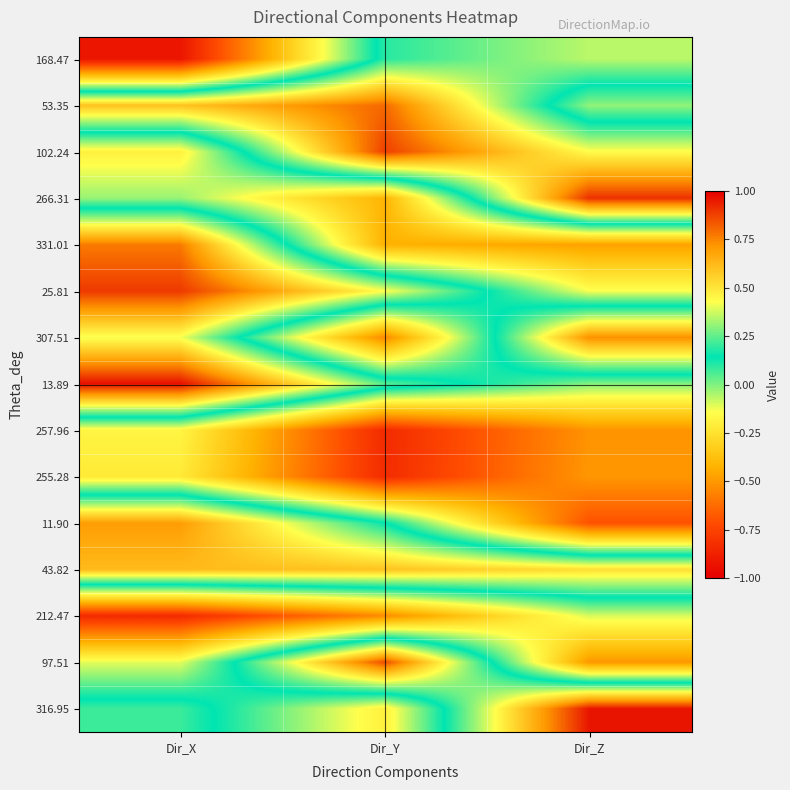

At Dir_Y, list the series in order from smallest to largest.

257.96, 255.28, 307.51, 212.47, 331.01, 266.31, 316.95, 11.90, 168.47, 13.89, 25.81, 43.82, 53.35, 97.51, 102.24